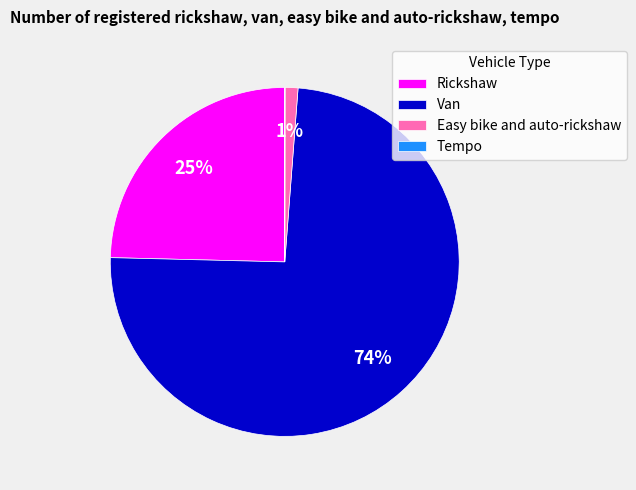

True or false: Van accounts for 89% of the total.

False